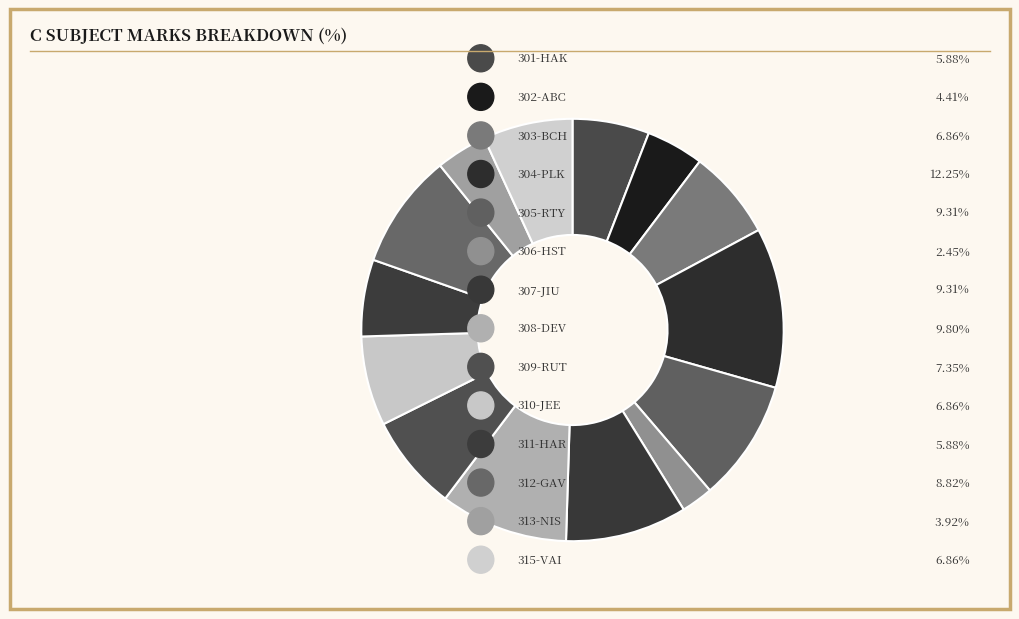

Count the number of slices in the pie.

14